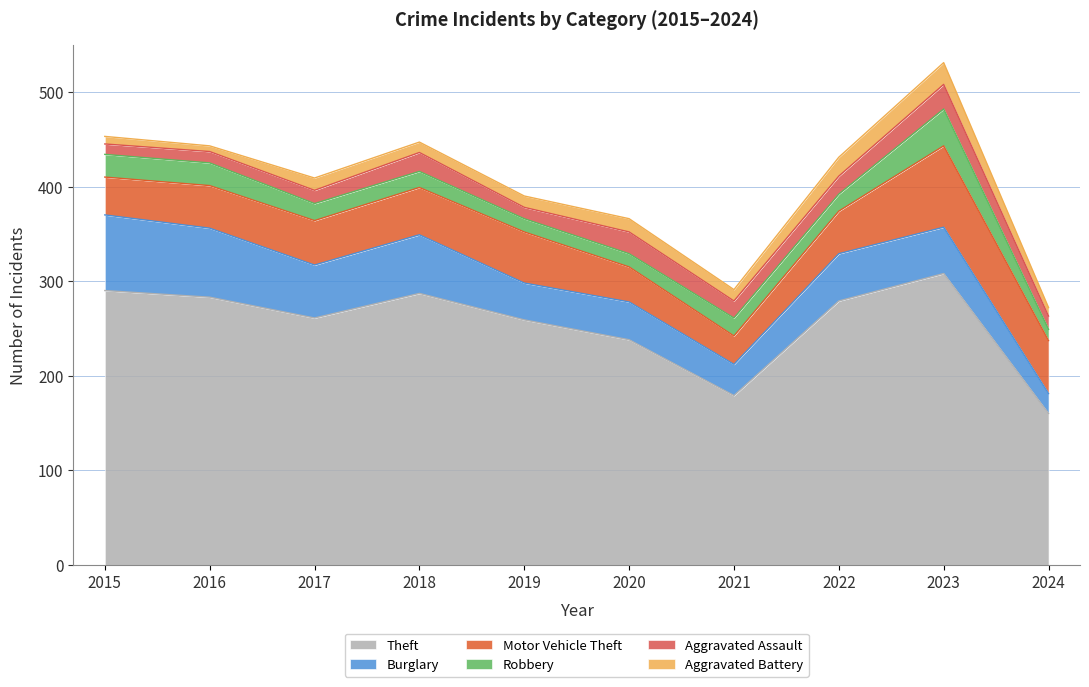

What is the total value across all series at 2015?

453